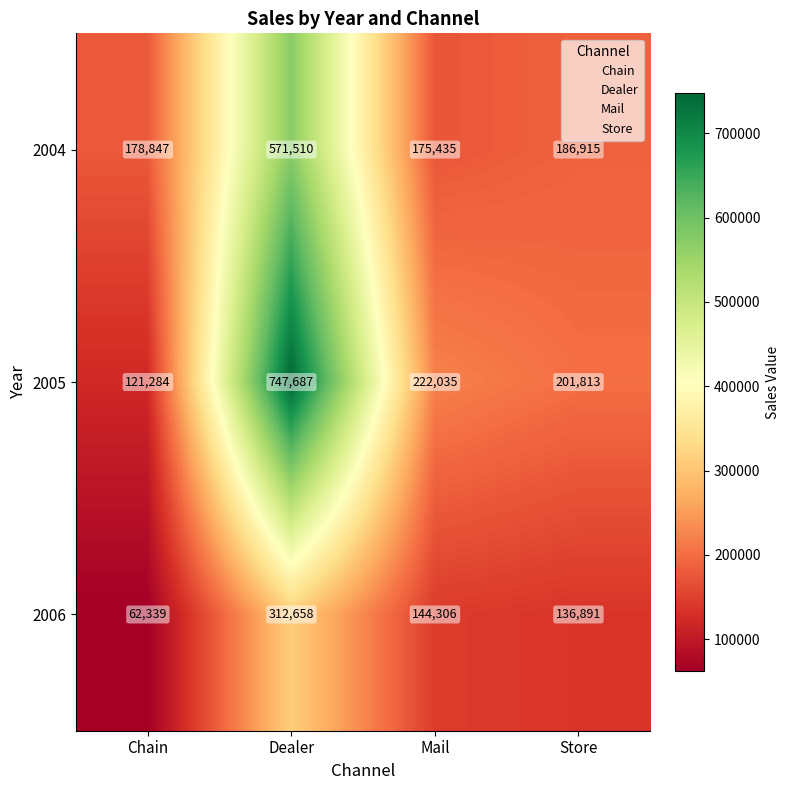

What is the difference between the maximum and minimum values in the 2004 series?

396075